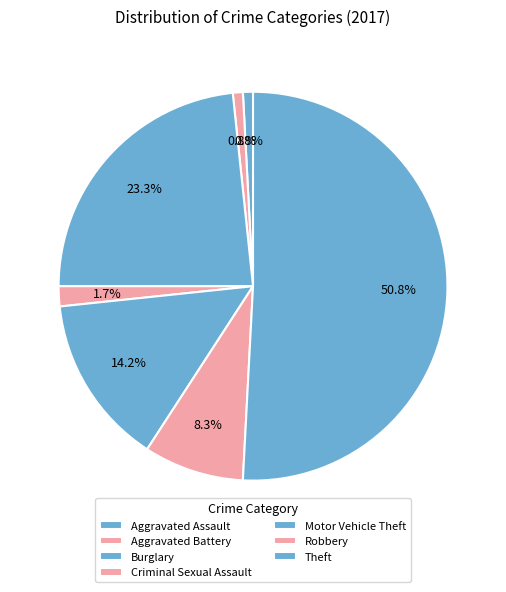

How many segments does this pie chart have?

7